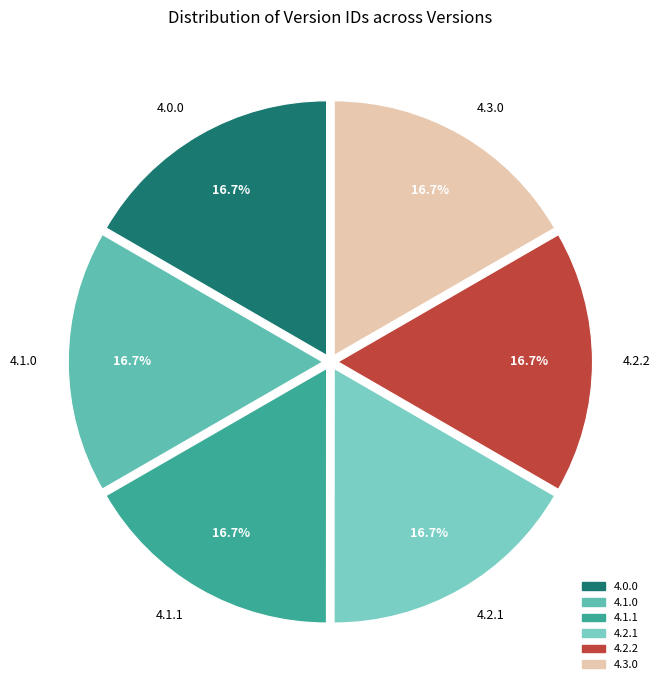

Do 4.0.0 and 4.3.0 together represent more than half of the pie?

No